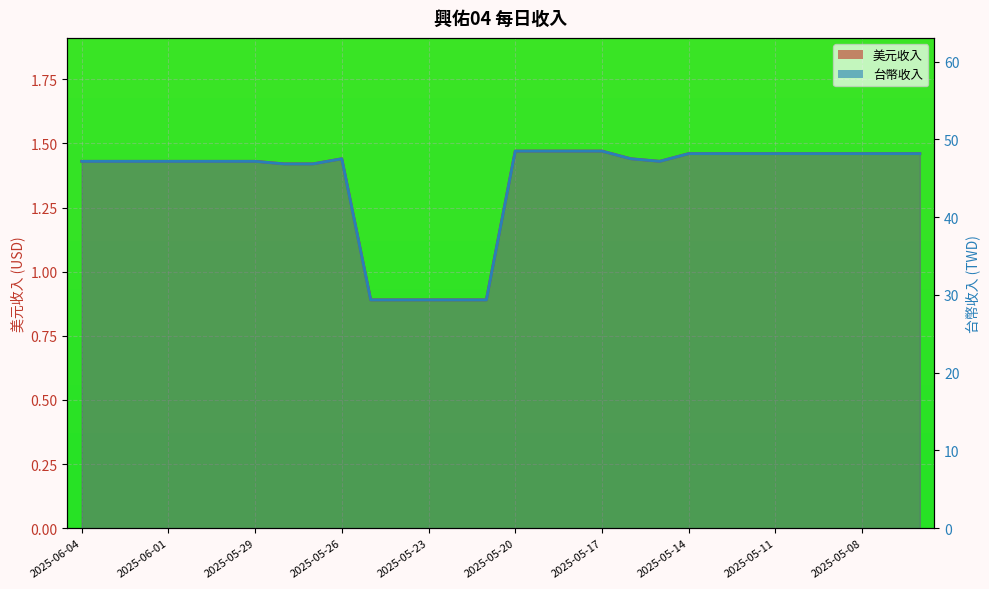

Reading left to right, extract all data points from this chart.

美元收入: 1.4	1.4	1.4	1.4	1.4	1.4	1.4	1.4	1.4	1.4	0.9	0.9	0.9	0.9	0.9	1.5	1.5	1.5	1.5	1.4	1.4	1.5	1.5	1.5	1.5	1.5	1.5	1.5	1.5	1.5
台幣收入: 47.2	47.2	47.2	47.2	47.2	47.2	47.2	46.9	46.9	47.5	29.4	29.4	29.4	29.4	29.4	48.5	48.5	48.5	48.5	47.5	47.2	48.2	48.2	48.2	48.2	48.2	48.2	48.2	48.2	48.2